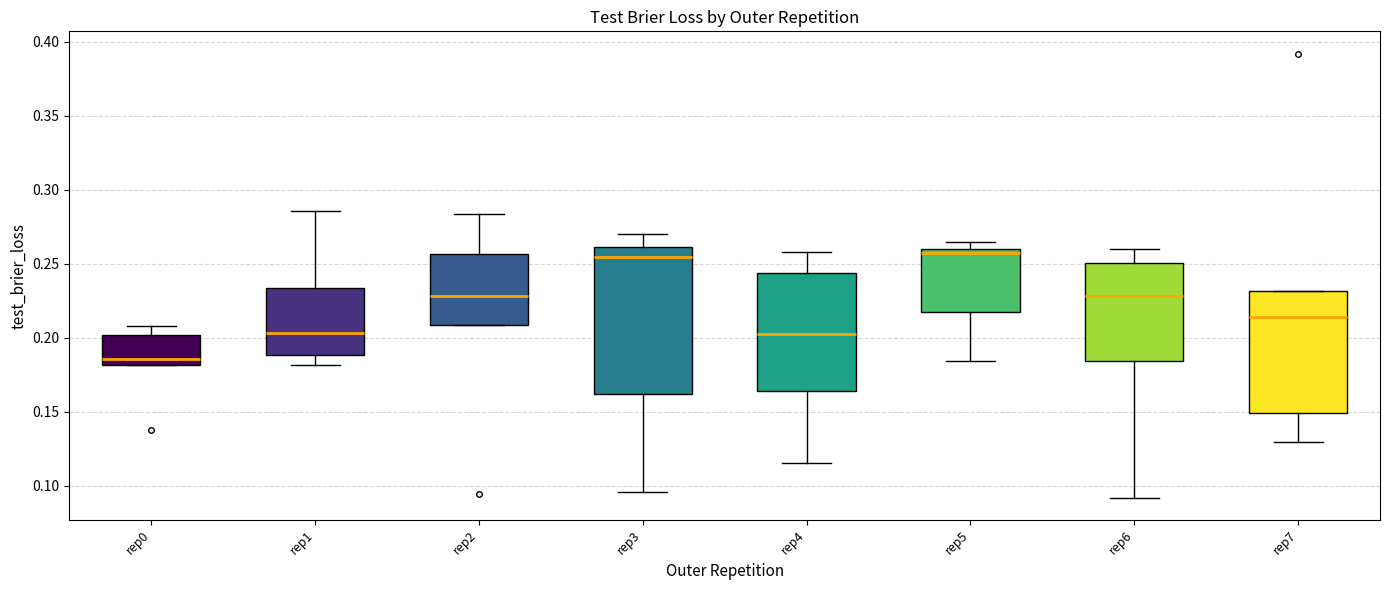

Where does the upper whisker of the box for rep0 end on the y-axis? The values are not printed on the chart, so give them approximately, as read against the axis.

0.210